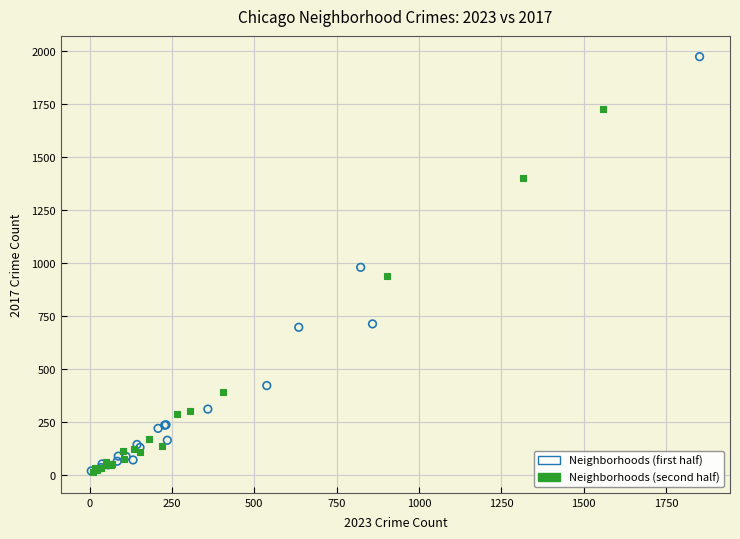

What are all the series names shown in the legend?

Neighborhoods (first half), Neighborhoods (second half)